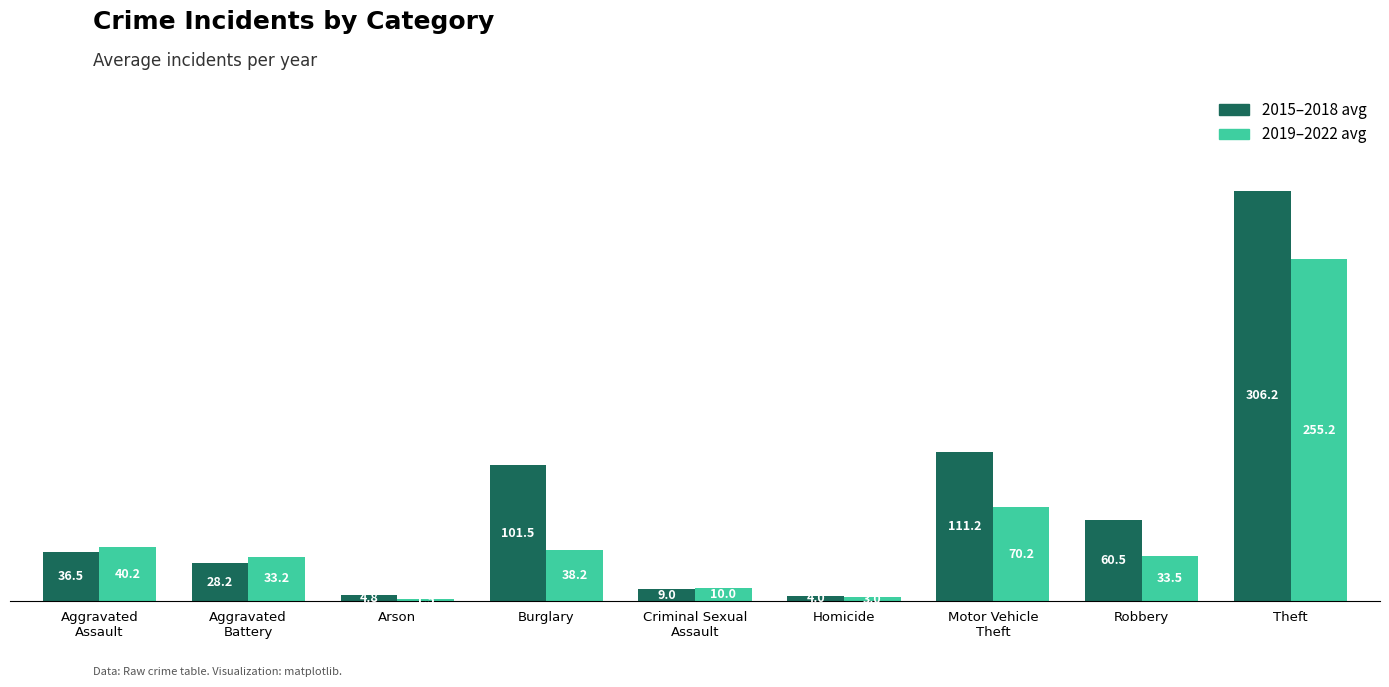

What is the minimum value shown in the chart?

1.5